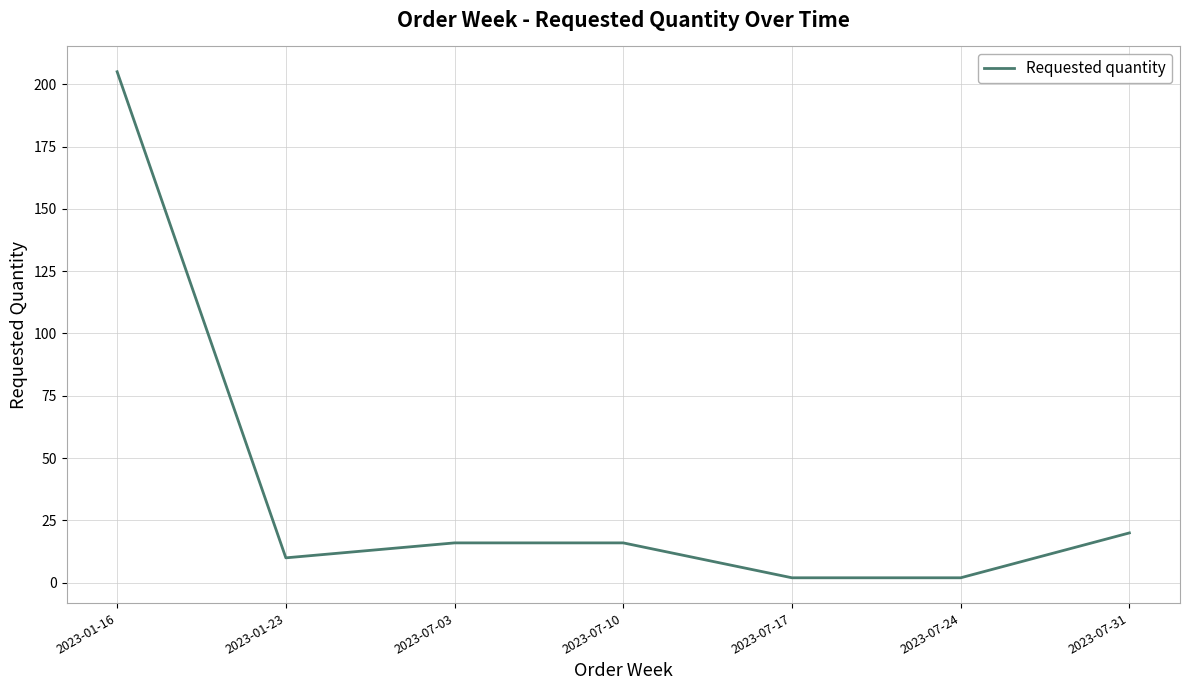

How many values are below 16?

3